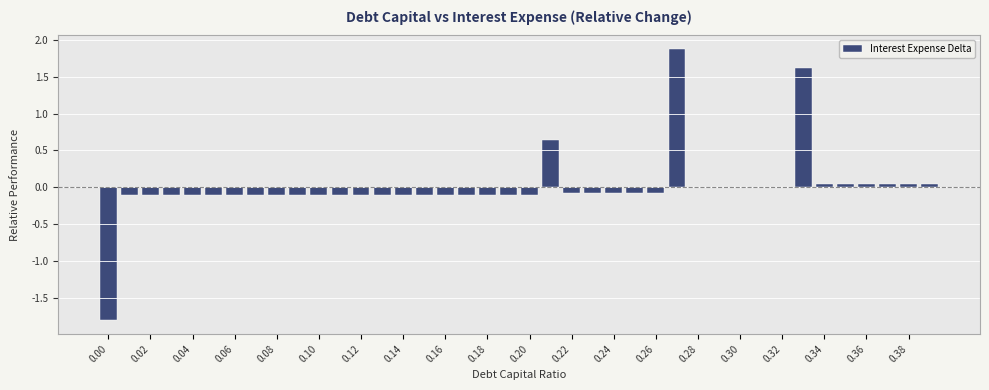

The chart shows a value of -0.1 at 0.22. True or false?

True